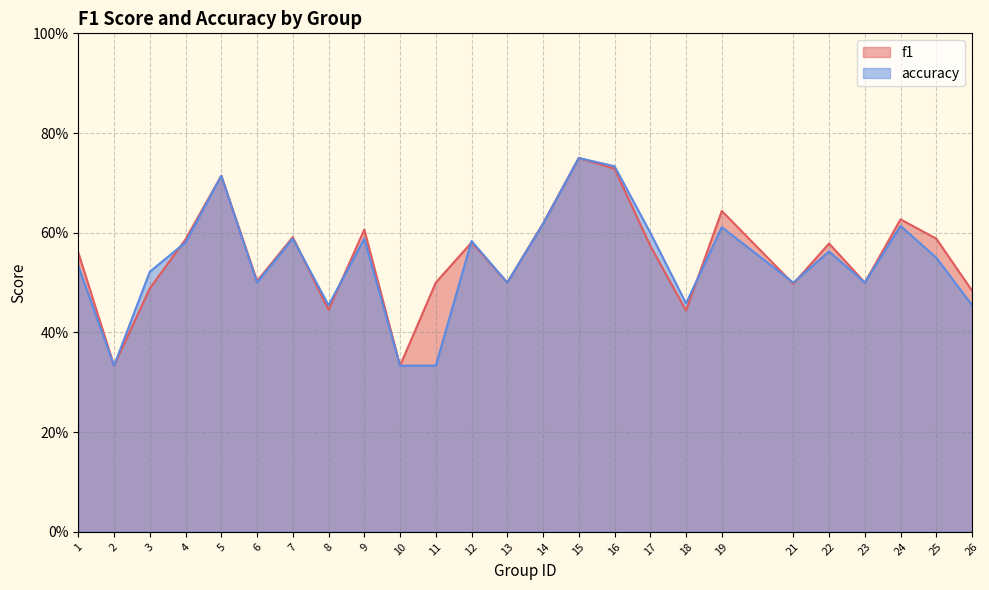

What is the average value of the f1 series?

0.6